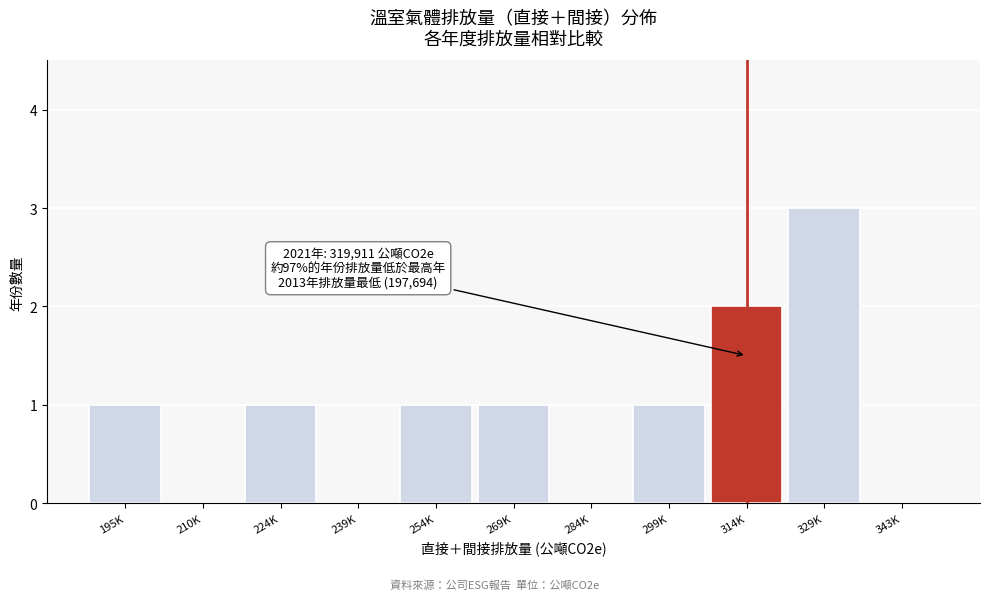

Reading left to right, list all the values displayed in this chart.

195K=1	210K=0	224K=1	239K=0	254K=1	269K=1	284K=0	299K=1	314K=2	329K=3	343K=0